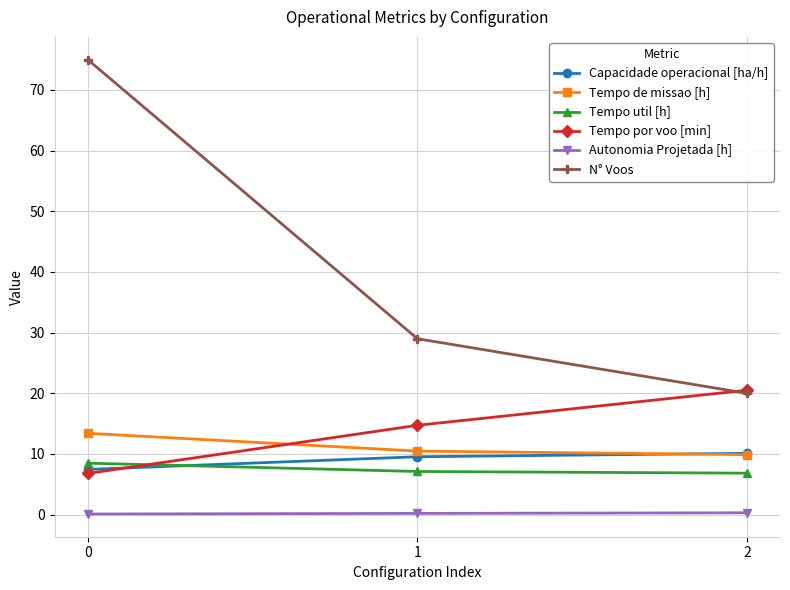

Between 0 and 1, which series saw the biggest shift?

N° Voos